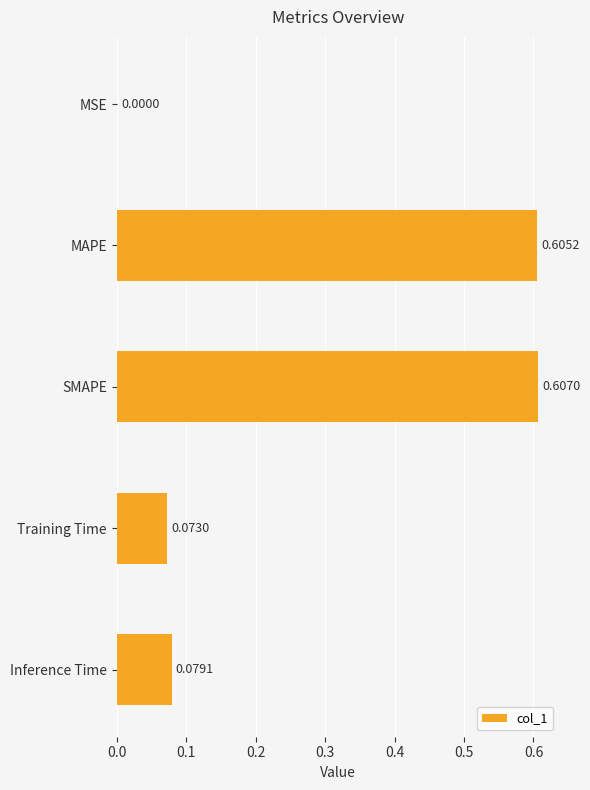

Between Training Time and MAPE, which is larger?

MAPE